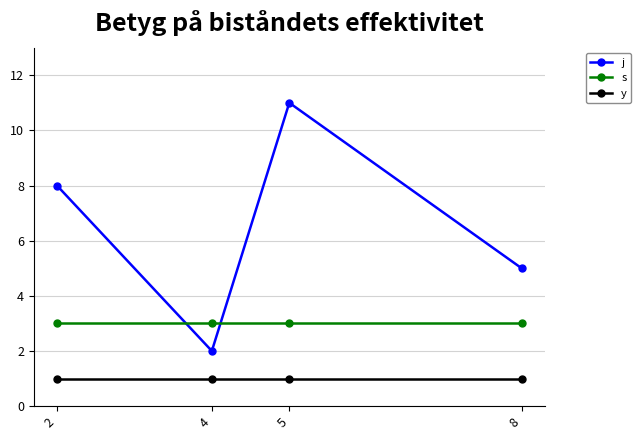

Count the number of data series in this chart.

3